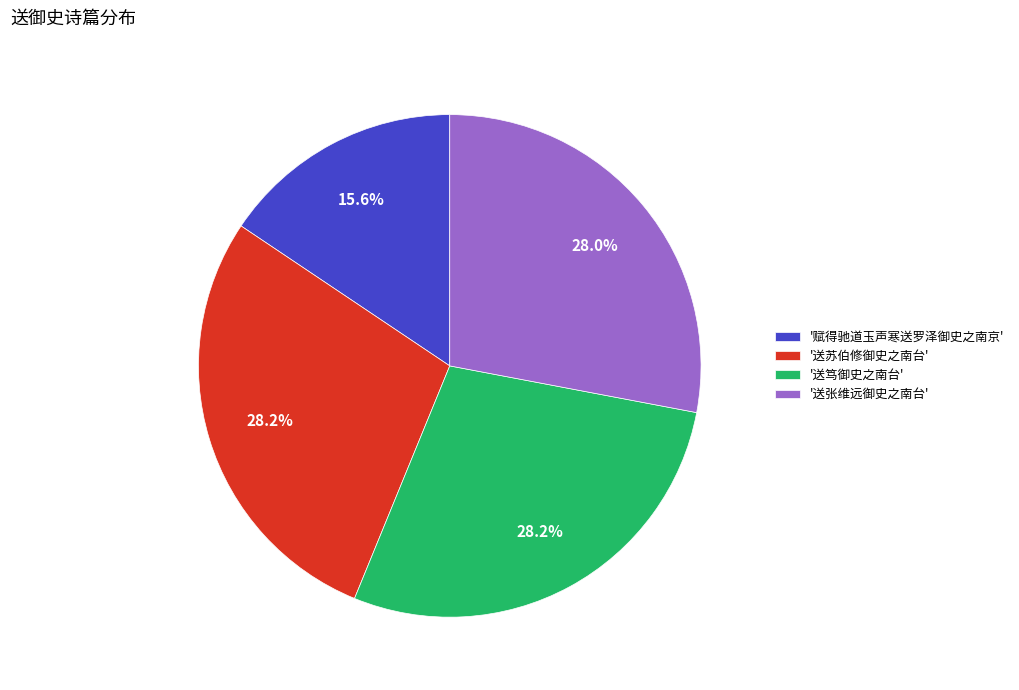

Between '赋得驰道玉声寒送罗泽御史之南京' and '送笃御史之南台', which is larger?

'送笃御史之南台'